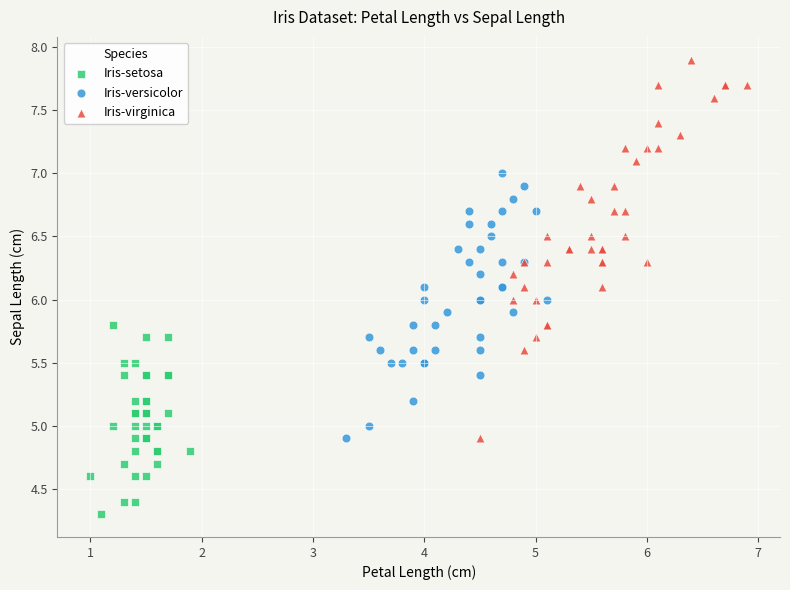

Which series contains the lowest Y value?

Iris-setosa